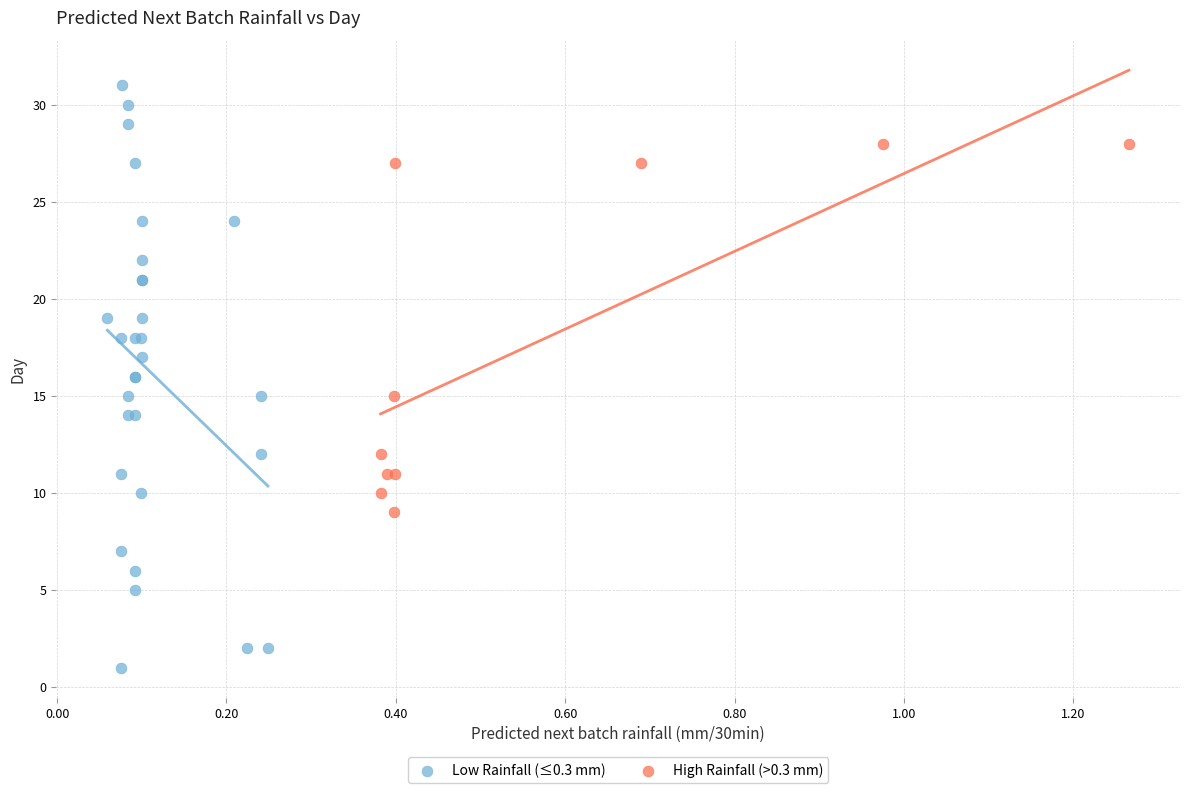

Which series reaches the minimum Y coordinate?

Low Rainfall (≤0.3 mm)